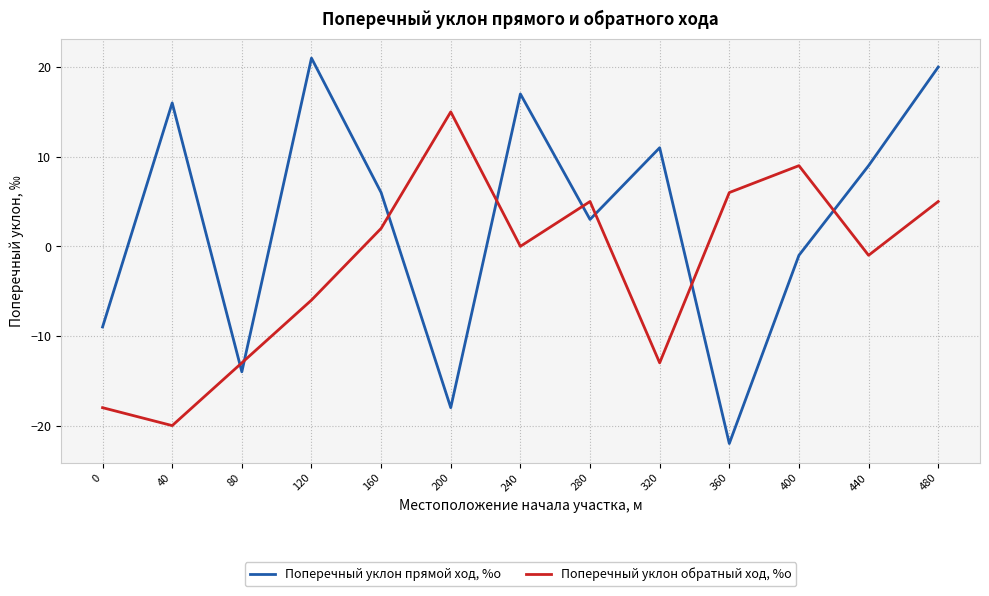

Reading left to right, transcribe all the data shown in this chart.

Поперечный уклон прямой ход, %о: 0=-9	40=16	80=-14	120=21	160=6	200=-18	240=17	280=3	320=11	360=-22	400=-1	440=9	480=20
Поперечный уклон обратный ход, %о: 0=-18	40=-20	80=-13	120=-6	160=2	200=15	240=0	280=5	320=-13	360=6	400=9	440=-1	480=5